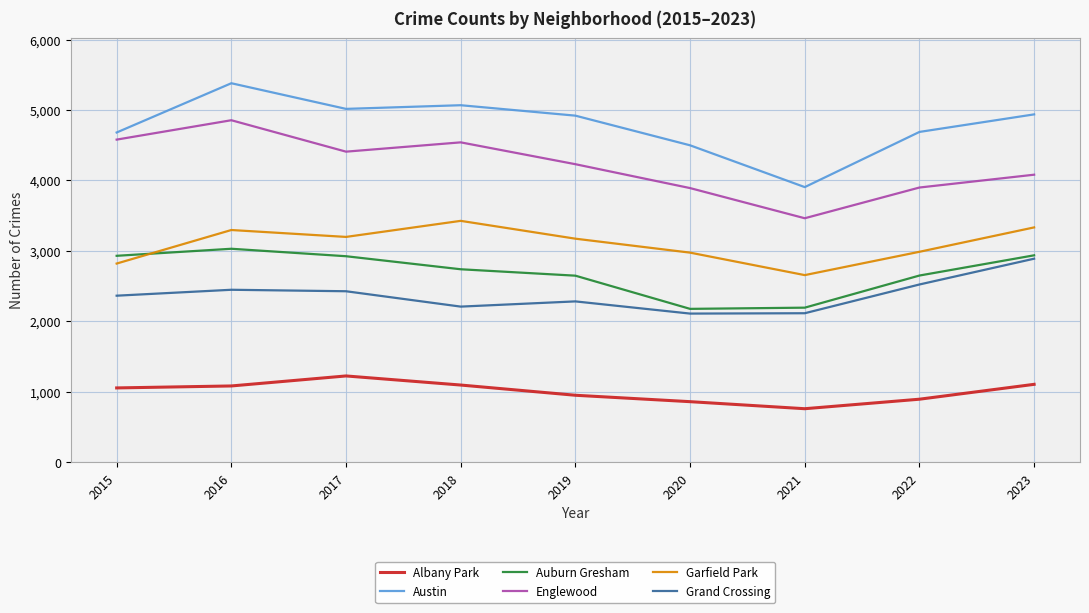

What is the difference between the highest and lowest values at 2017?

3790